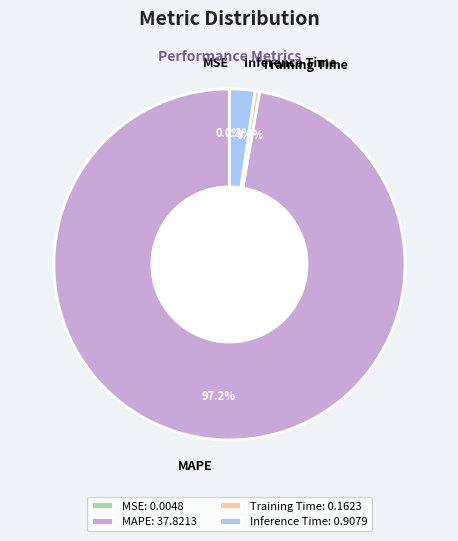

Between Training Time: 0.1623 and MAPE: 37.8213, which is larger?

MAPE: 37.8213